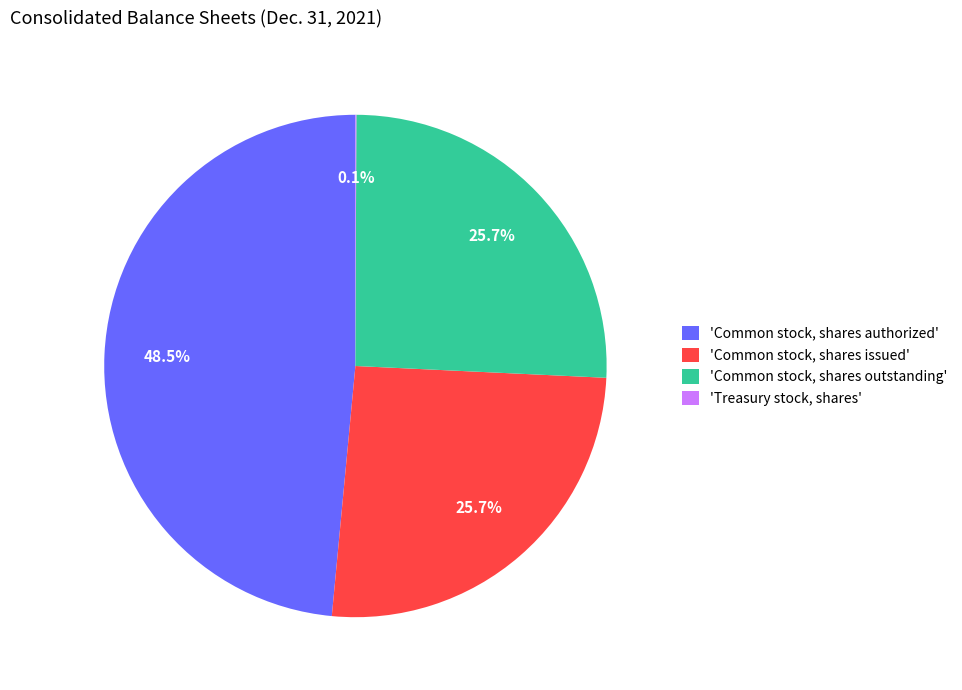

Is there any slice that represents more than half of the pie?

No